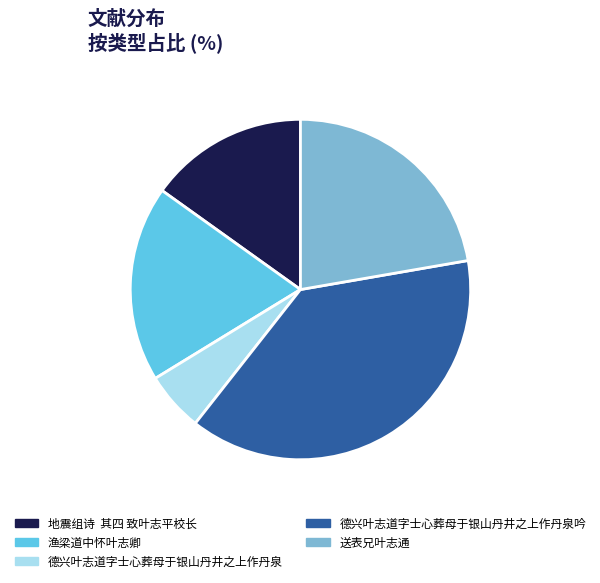

Does 德兴叶志道字士心葬母于银山丹井之上作丹泉 account for over 50% of the chart?

No